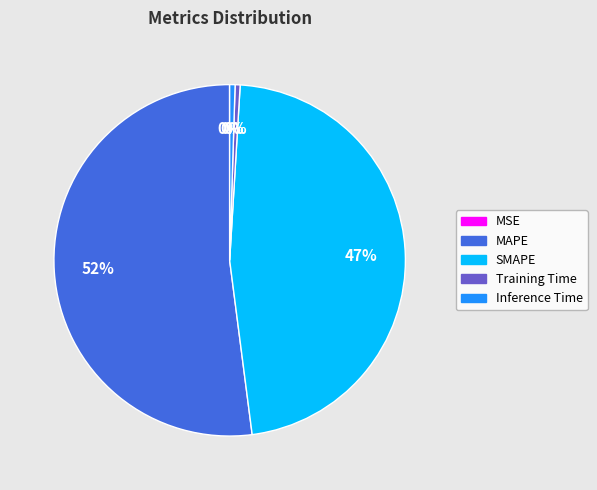

True or false: SMAPE accounts for 36% of the total.

False